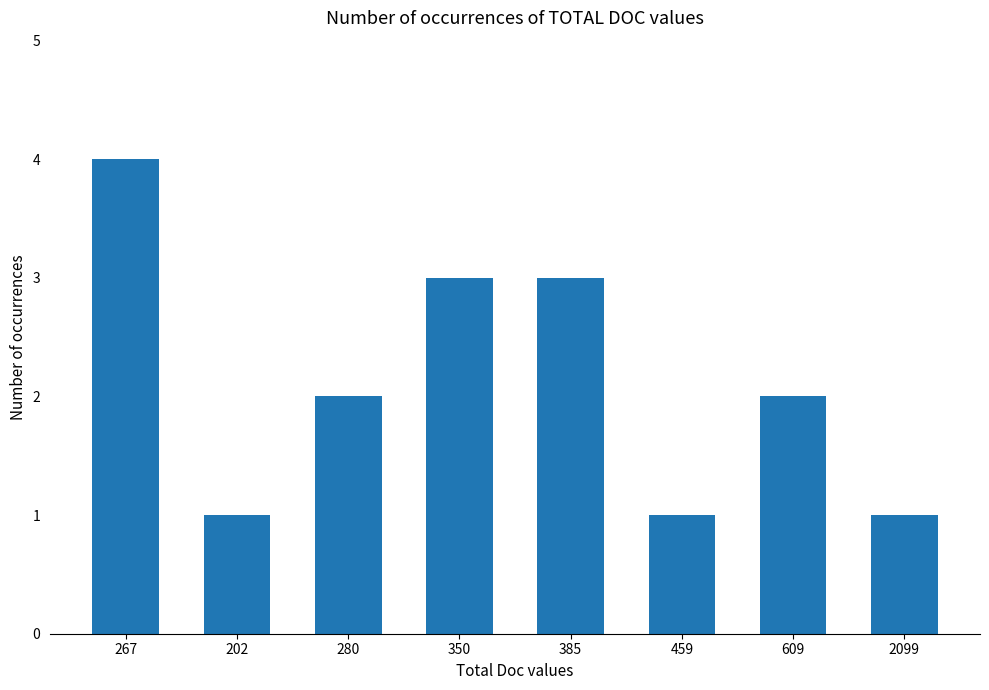

Is it true that the value at 385 is 3?

True